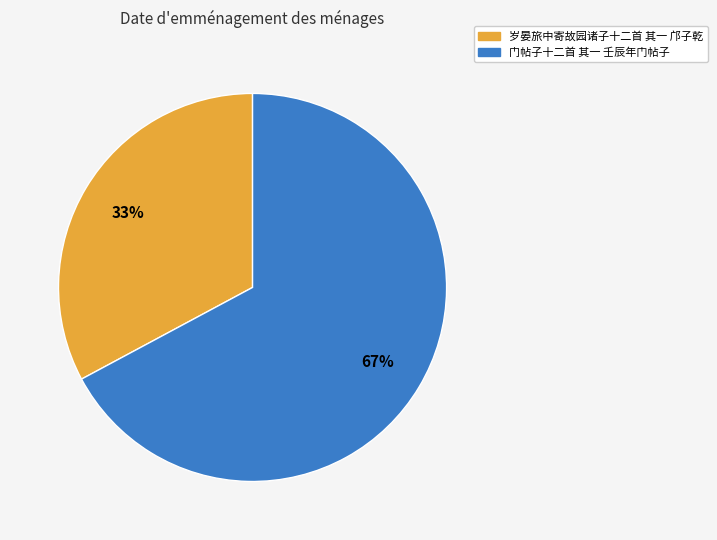

Which category accounts for the majority?

门帖子十二首 其一 壬辰年门帖子